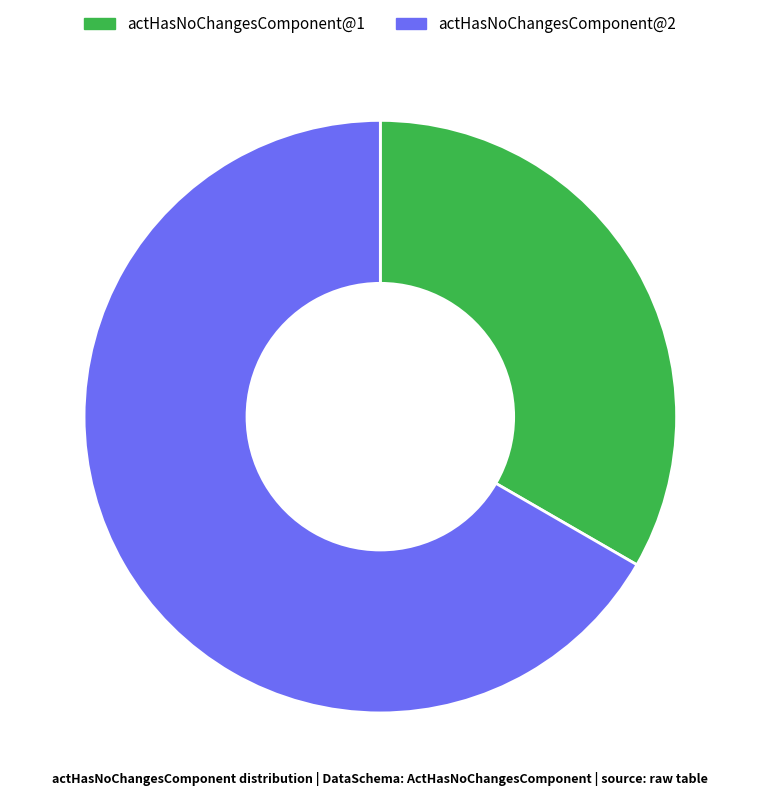

Is there a majority slice in this chart?

Yes